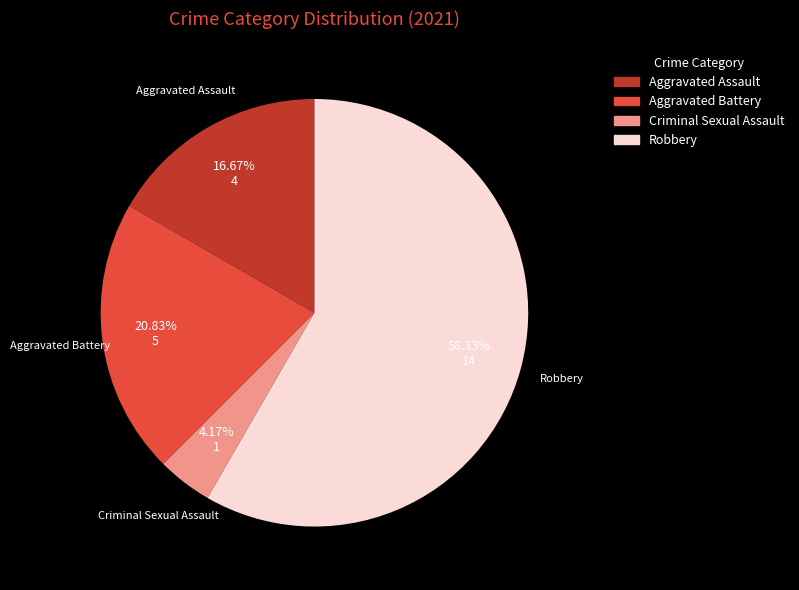

To the nearest percent, what is the difference between the largest and smallest slice percentages?

54%